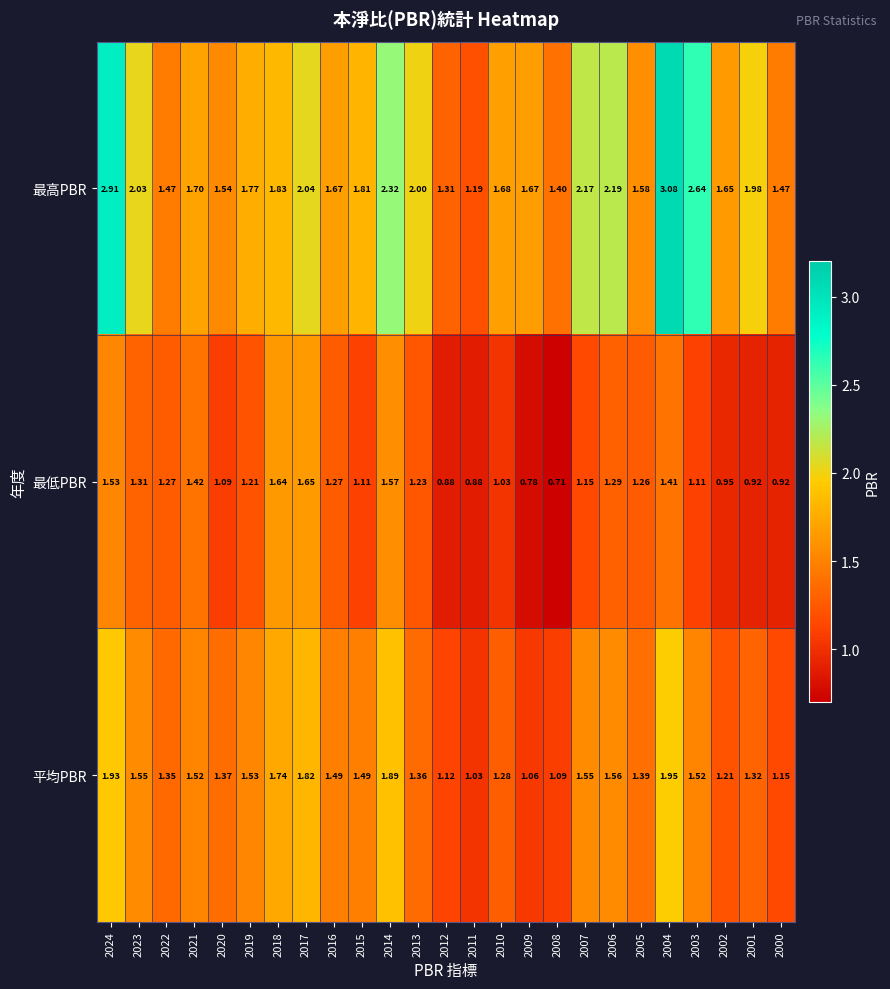

At 2013, list the series in order from smallest to largest.

最低PBR, 平均PBR, 最高PBR